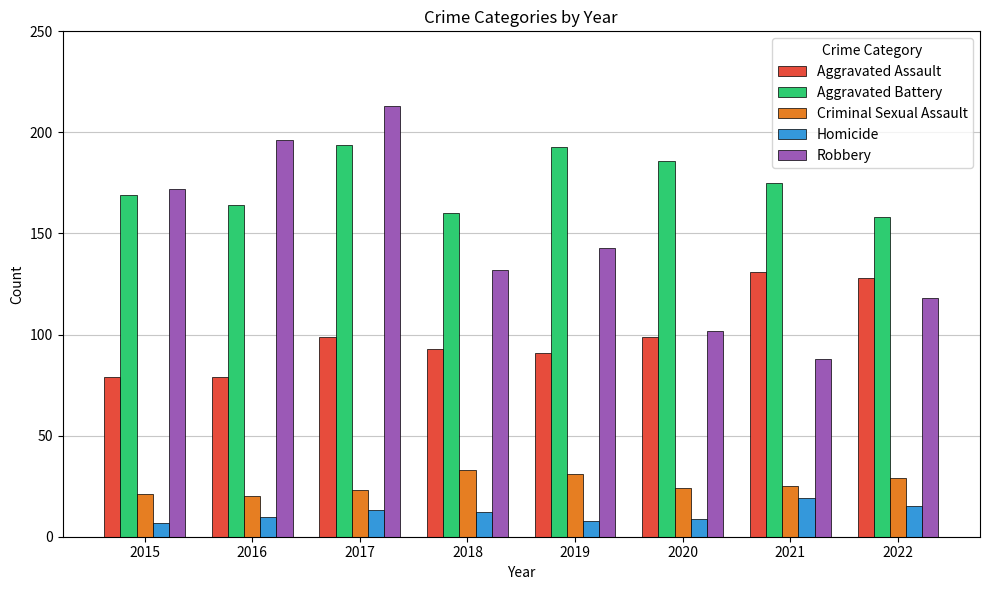

Are the bars horizontal?

No